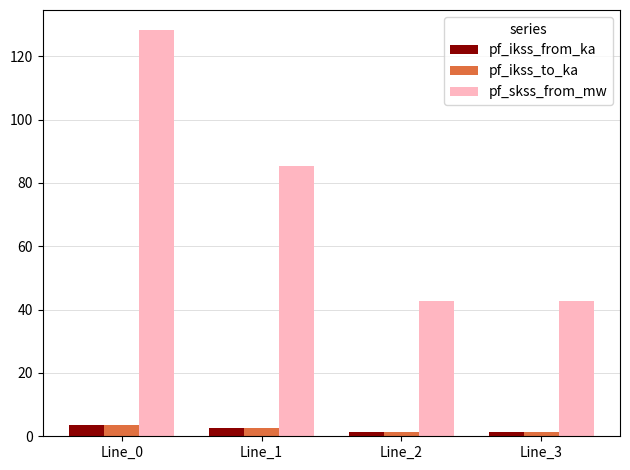

At which category is the sum across all series the highest?

Line_0